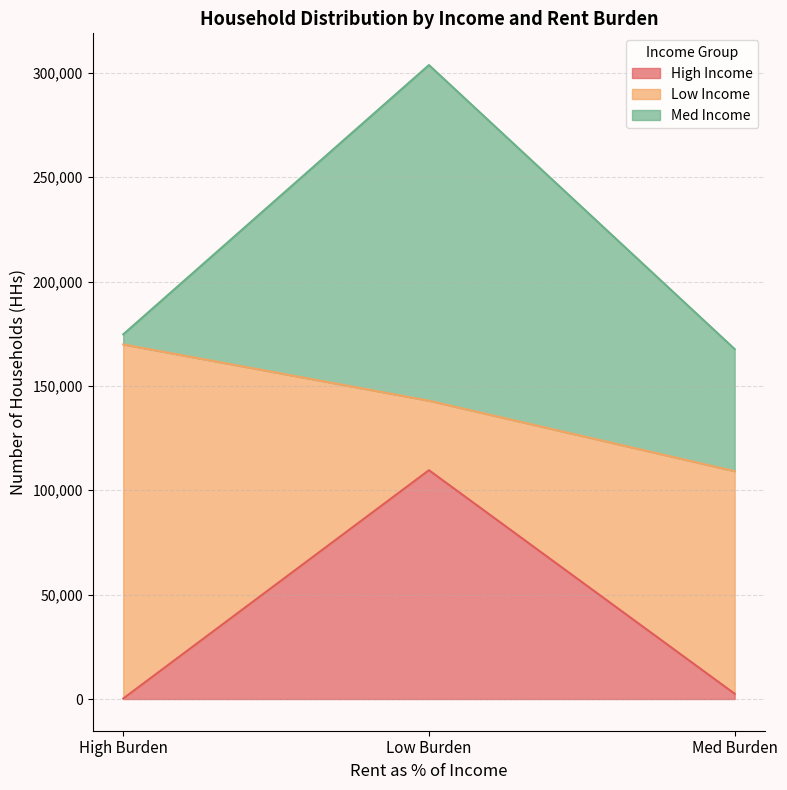

What is the difference between the second highest and minimum values in the High Income series?

2281